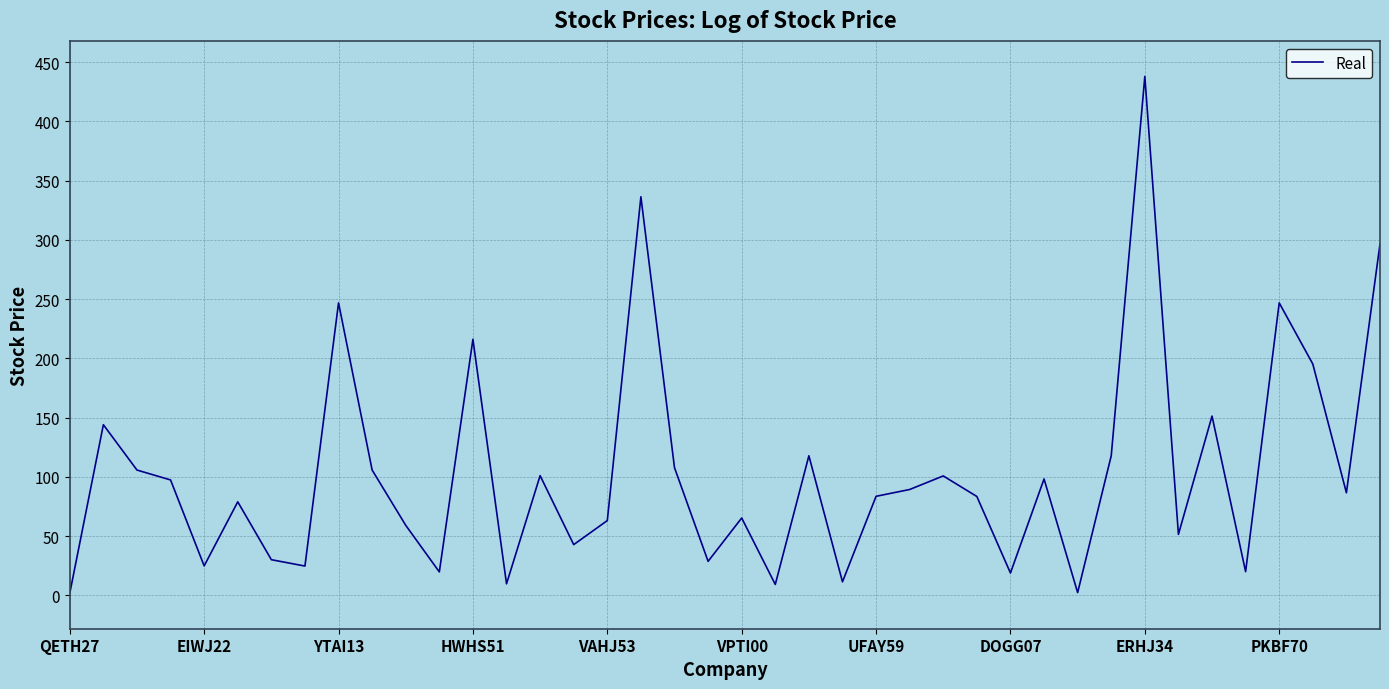

What is the difference between the maximum and minimum values?

436.3